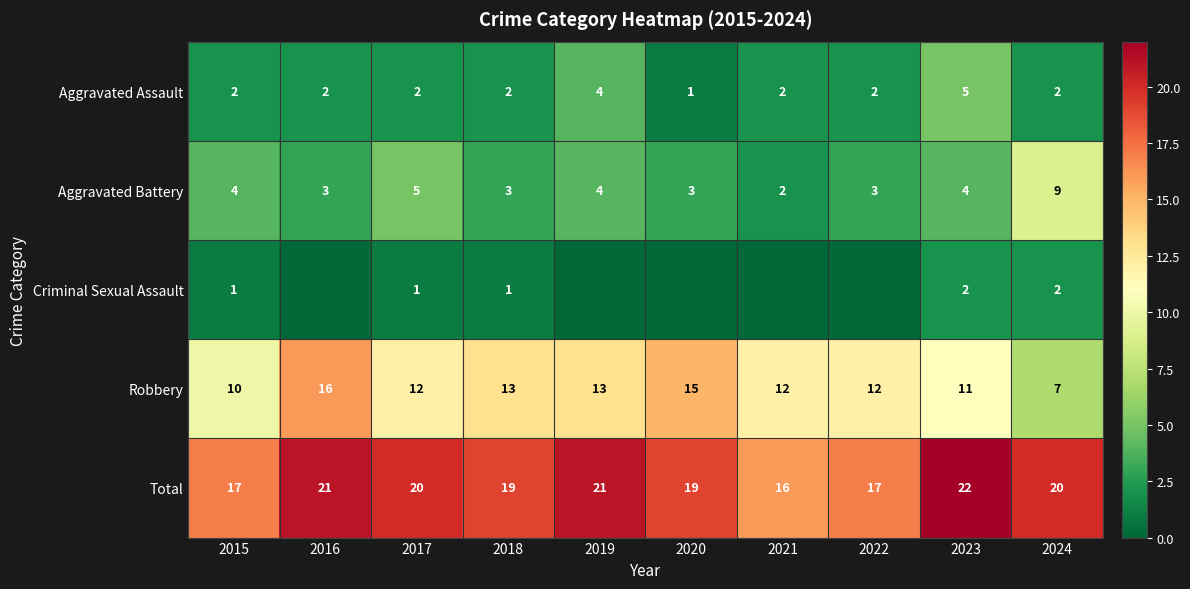

What is the difference between the second highest and second lowest values in the Robbery series?

5